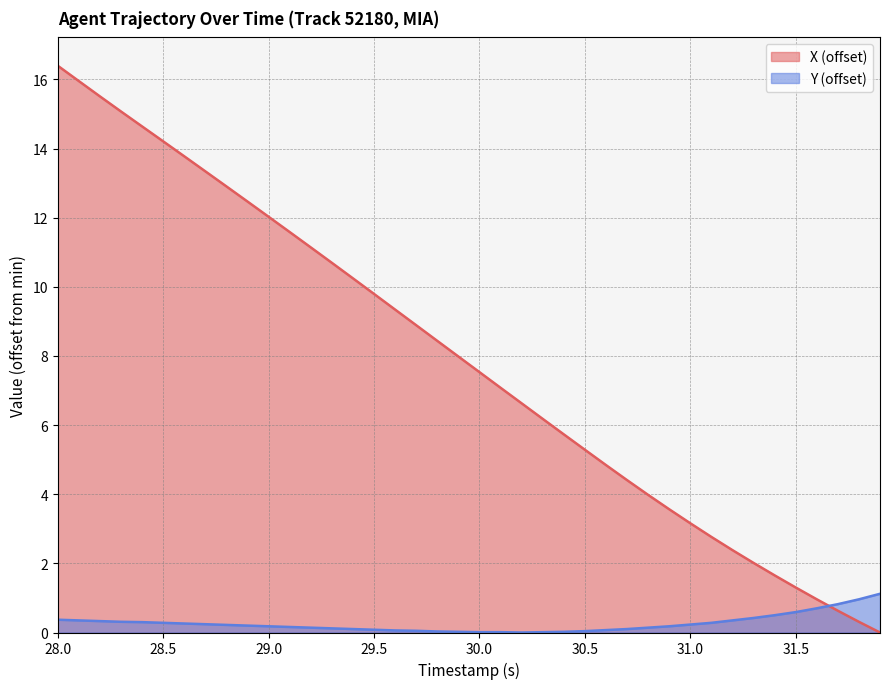

Which series has the largest total across all categories?

X (offset)